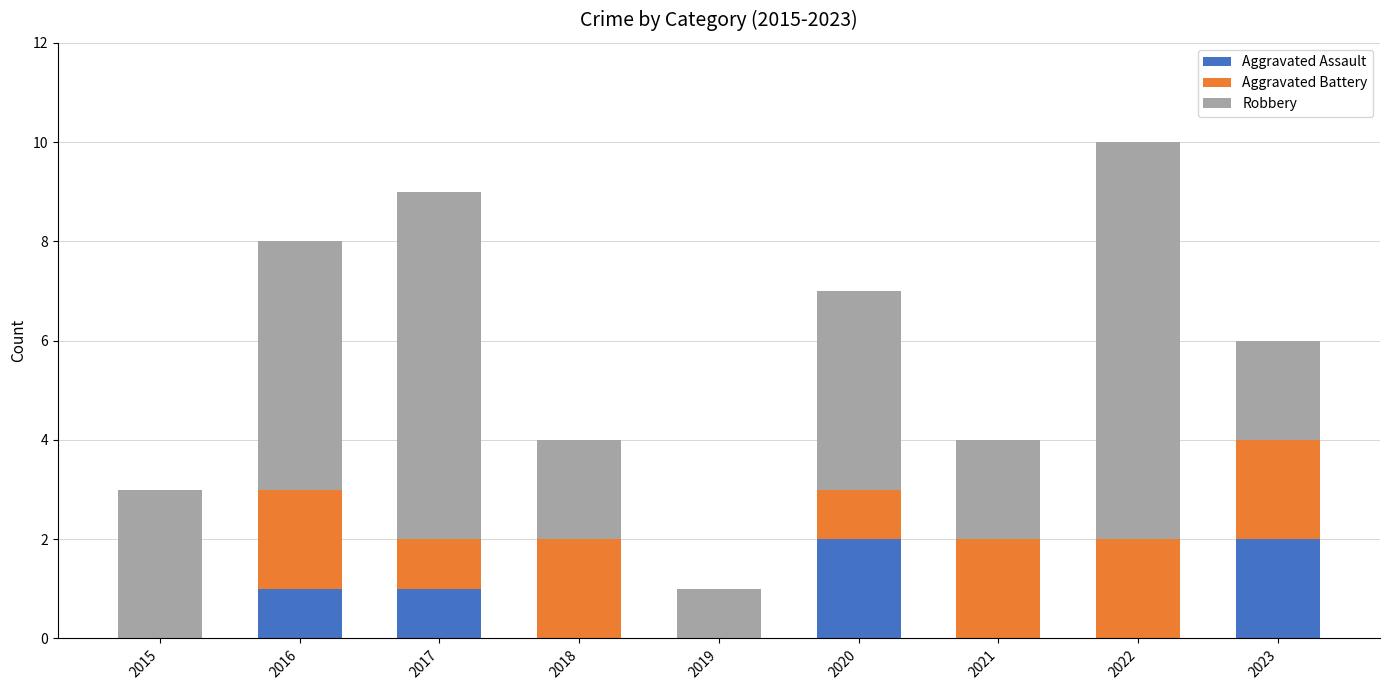

At which category is the sum across all series the highest?

2022